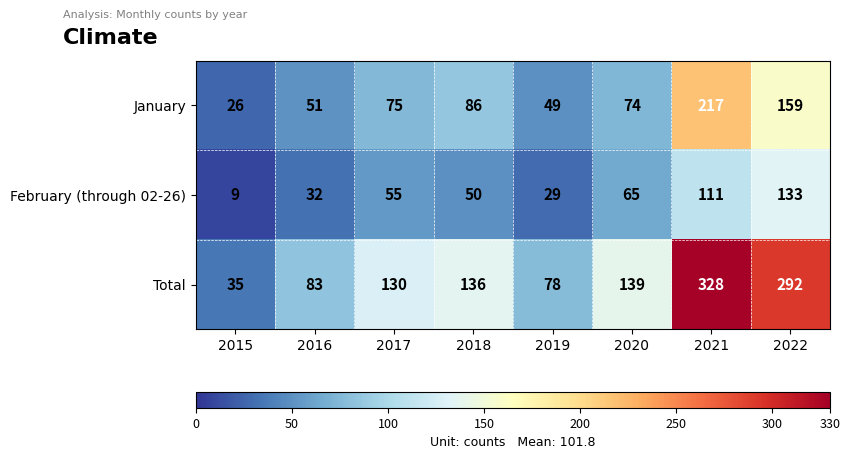

The value of Total at 2015 is 35. True or false?

True